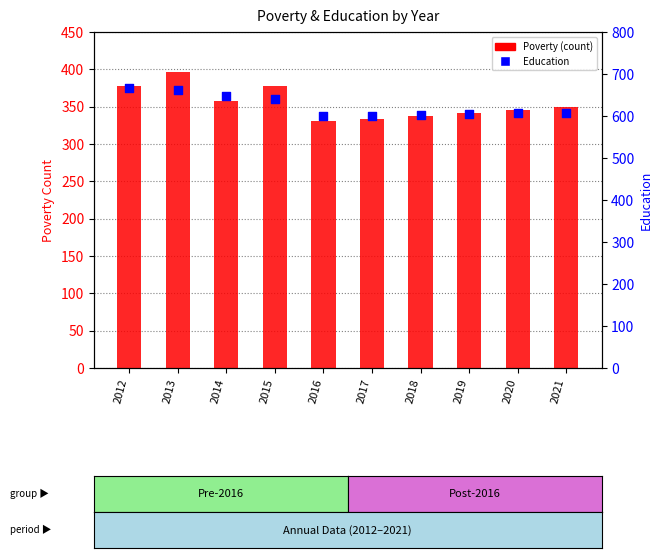

Which series contains the lowest Y value?

Poverty